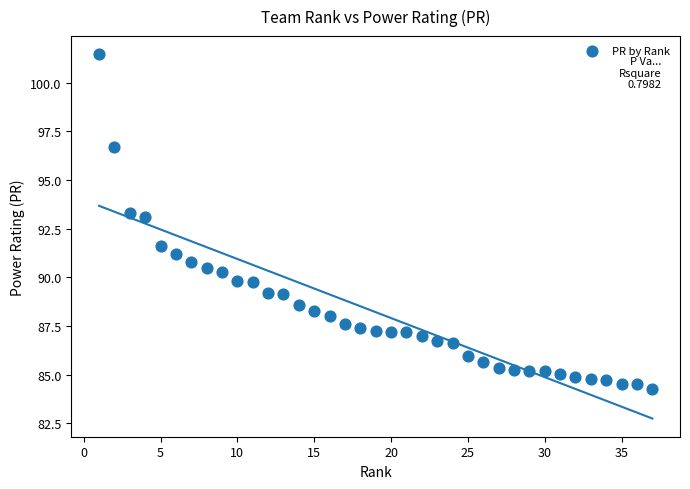

What is the range of Y values (max minus min)?

17.2